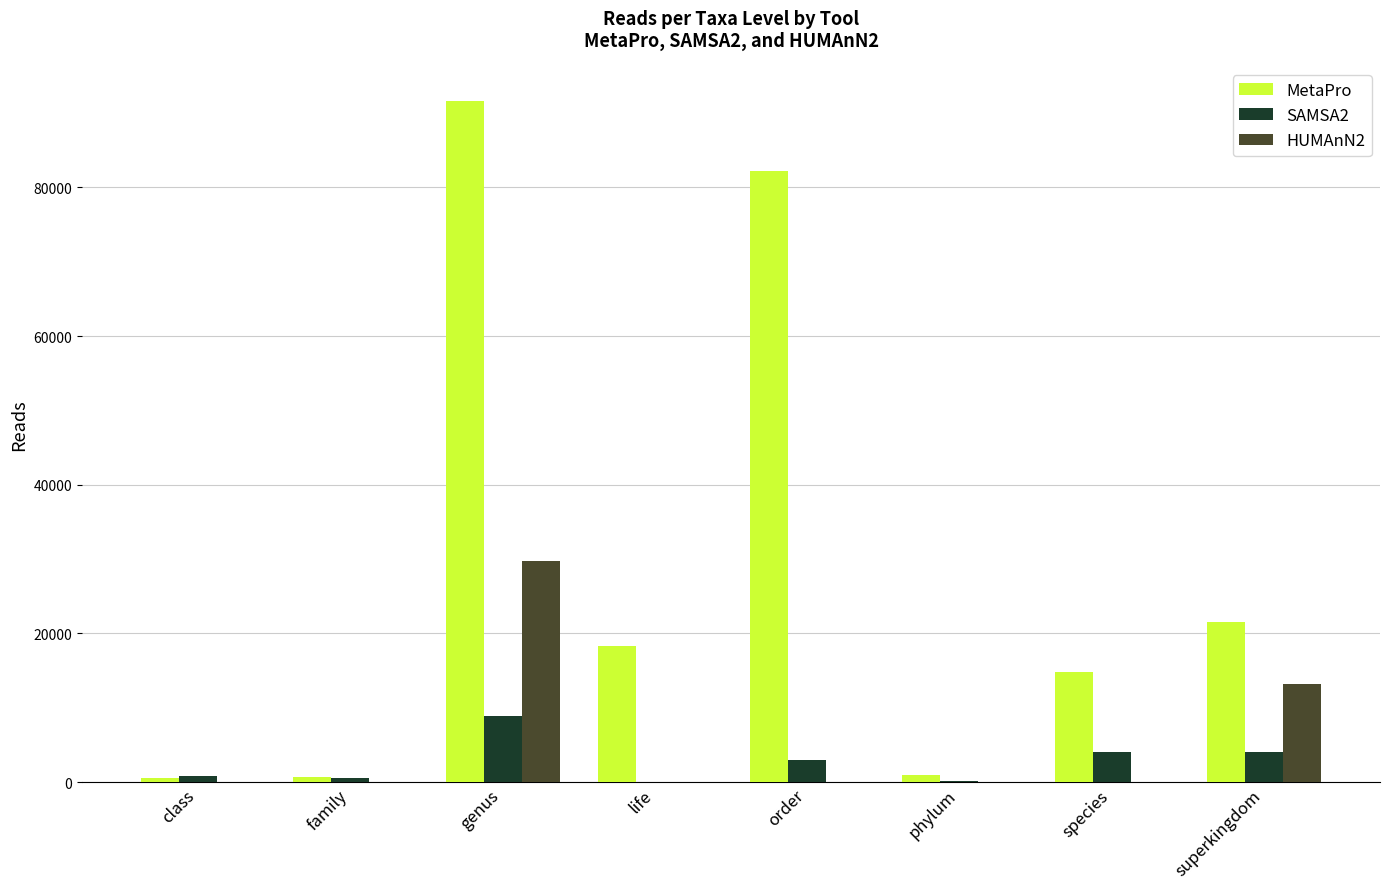

Are the bars grouped side by side (vs. stacked)?

Yes